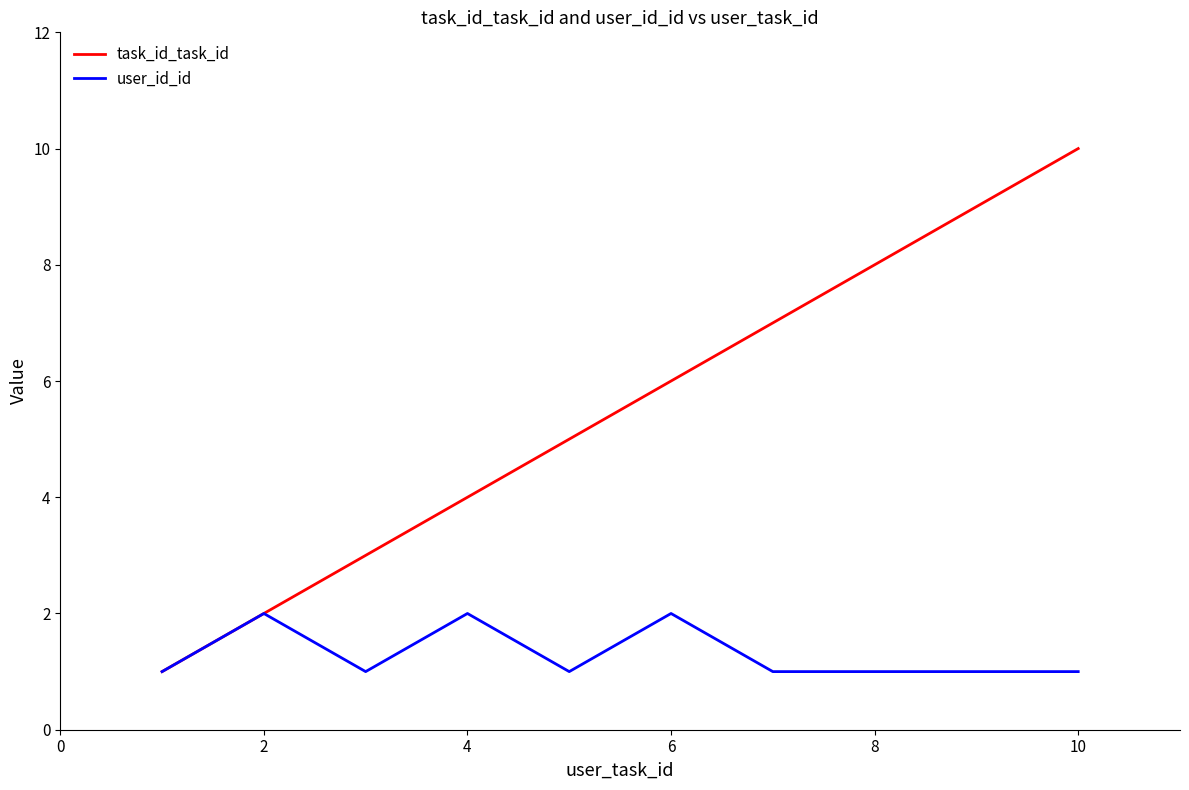

List the series in order of their peak value, highest first.

task_id_task_id, user_id_id